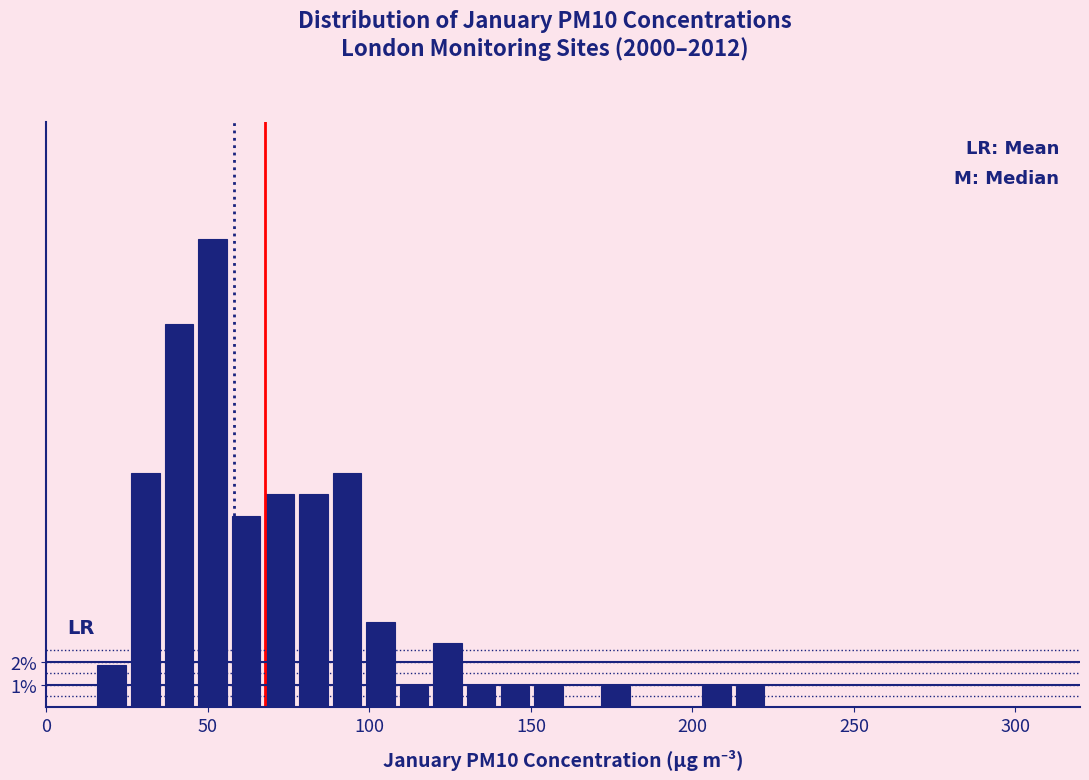

Around what value on the x-axis is the tallest bar? Give the approximate position of its centre, as read against the axis.

50